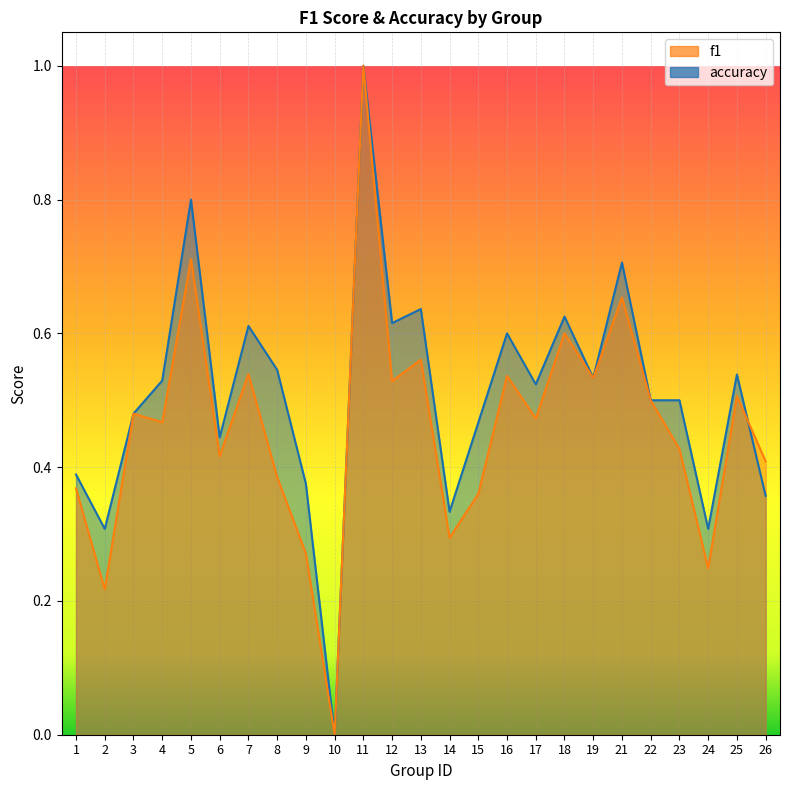

Read the f1 value at 5.

0.7